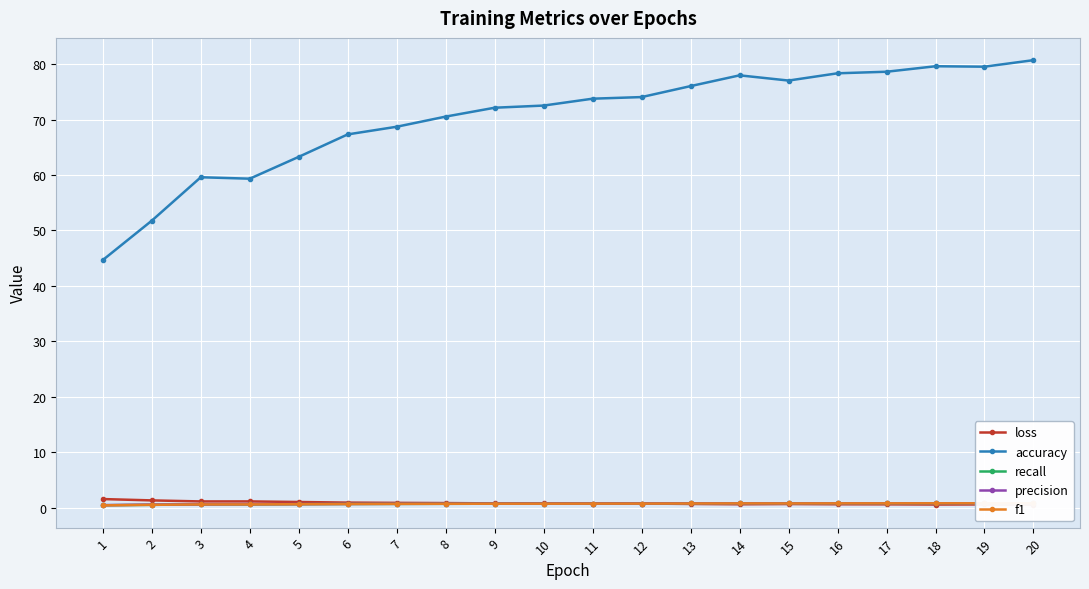

Count the number of data series in this chart.

5